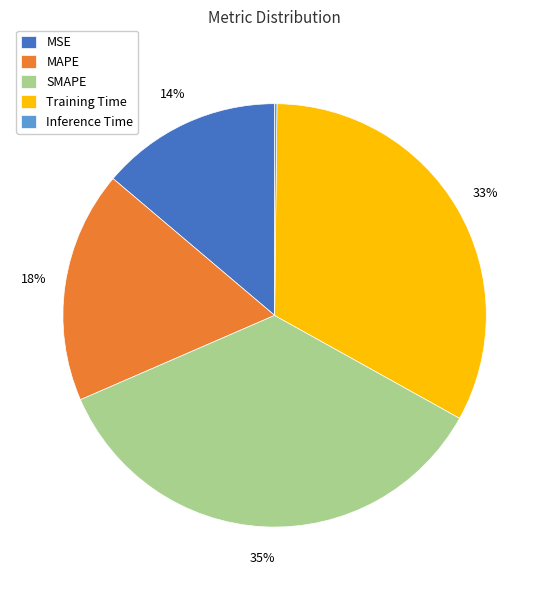

To the nearest percent, what is the difference between the MAPE and Training Time slice percentages?

15%